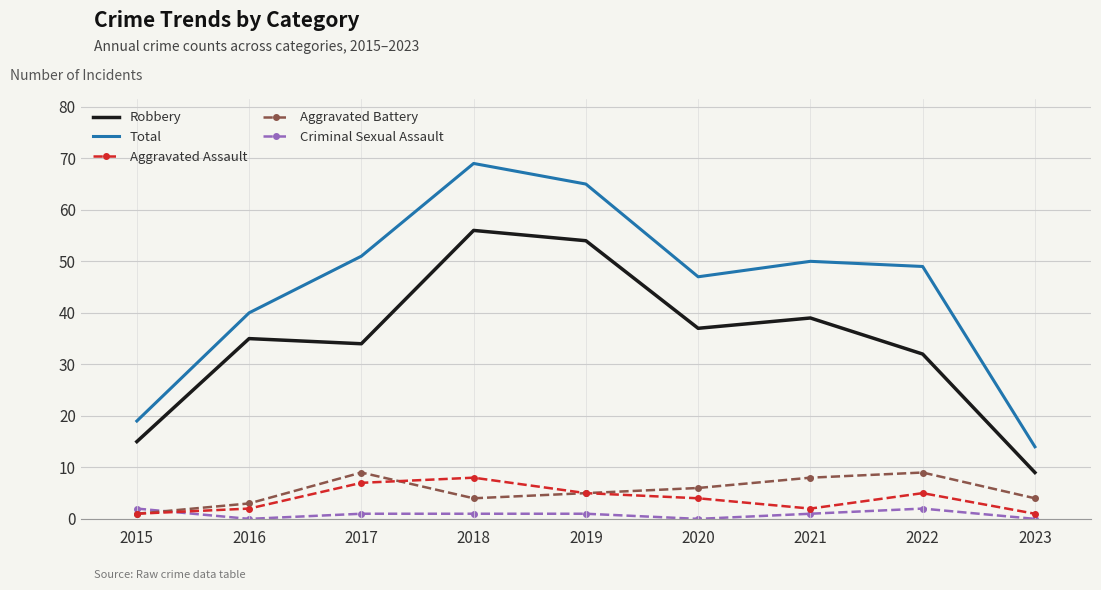

Which series has the widest spread of values?

Total